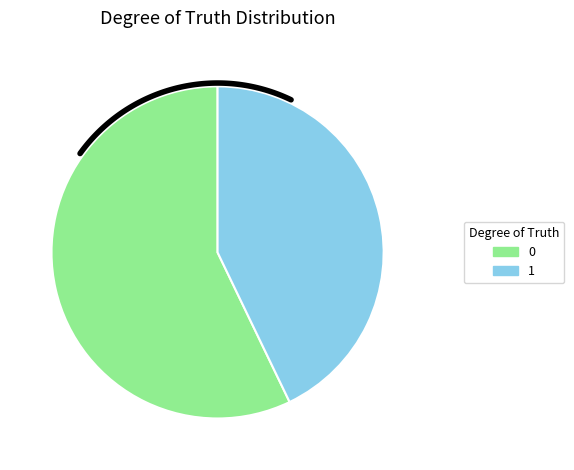

To the nearest percent, what is the combined percentage of 0 and 1?

100%